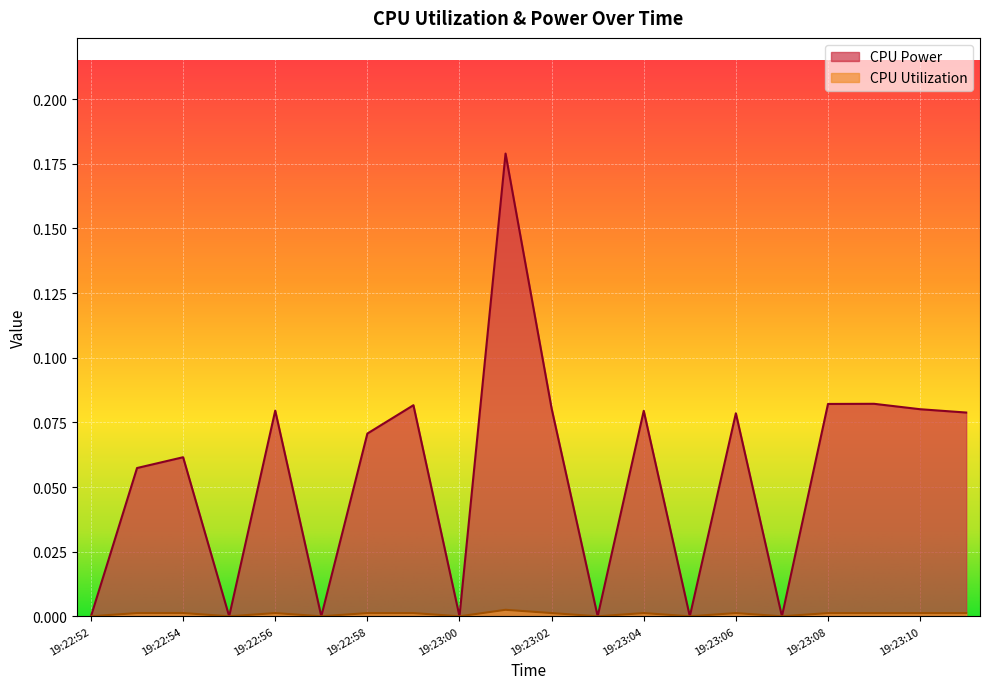

Which series changed the most between 19:22:59 and 19:23:07?

CPU Power